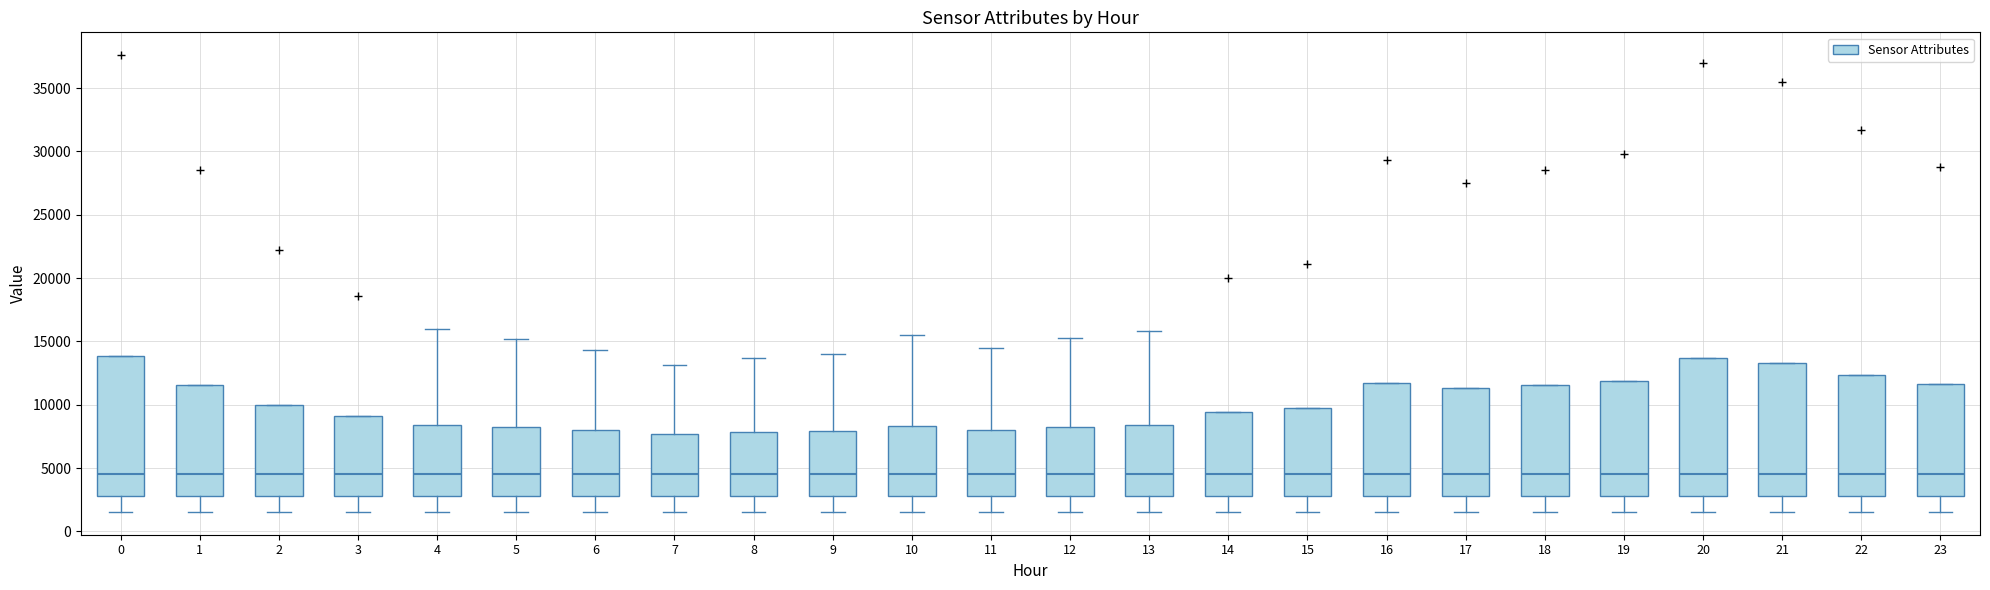

Reading left to right, transcribe this box plot: for each box, give where its median line is, the range the box spans, and where its two whiskers end, as read against the y-axis. The values are not printed on the chart, so give them approximately, as read against the axis.

0: median 4500, box 3000 to 14000, whiskers 1500 to 14000
1: median 4500, box 3000 to 11500, whiskers 1500 to 11500
2: median 4500, box 3000 to 10000, whiskers 1500 to 10000
3: median 4500, box 3000 to 9000, whiskers 1500 to 9000
4: median 4500, box 3000 to 8500, whiskers 1500 to 16000
5: median 4500, box 3000 to 8000, whiskers 1500 to 15000
6: median 4500, box 3000 to 8000, whiskers 1500 to 14500
7: median 4500, box 3000 to 7500, whiskers 1500 to 13000
8: median 4500, box 3000 to 8000, whiskers 1500 to 13500
9: median 4500, box 3000 to 8000, whiskers 1500 to 14000
10: median 4500, box 3000 to 8500, whiskers 1500 to 15500
11: median 4500, box 3000 to 8000, whiskers 1500 to 14500
12: median 4500, box 3000 to 8000, whiskers 1500 to 15500
13: median 4500, box 3000 to 8500, whiskers 1500 to 16000
14: median 4500, box 3000 to 9500, whiskers 1500 to 9500
15: median 4500, box 3000 to 9500, whiskers 1500 to 9500
16: median 4500, box 3000 to 11500, whiskers 1500 to 11500
17: median 4500, box 3000 to 11500, whiskers 1500 to 11500
18: median 4500, box 3000 to 11500, whiskers 1500 to 11500
19: median 4500, box 3000 to 12000, whiskers 1500 to 12000
20: median 4500, box 3000 to 13500, whiskers 1500 to 13500
21: median 4500, box 3000 to 13500, whiskers 1500 to 13500
22: median 4500, box 3000 to 12500, whiskers 1500 to 12500
23: median 4500, box 3000 to 11500, whiskers 1500 to 11500